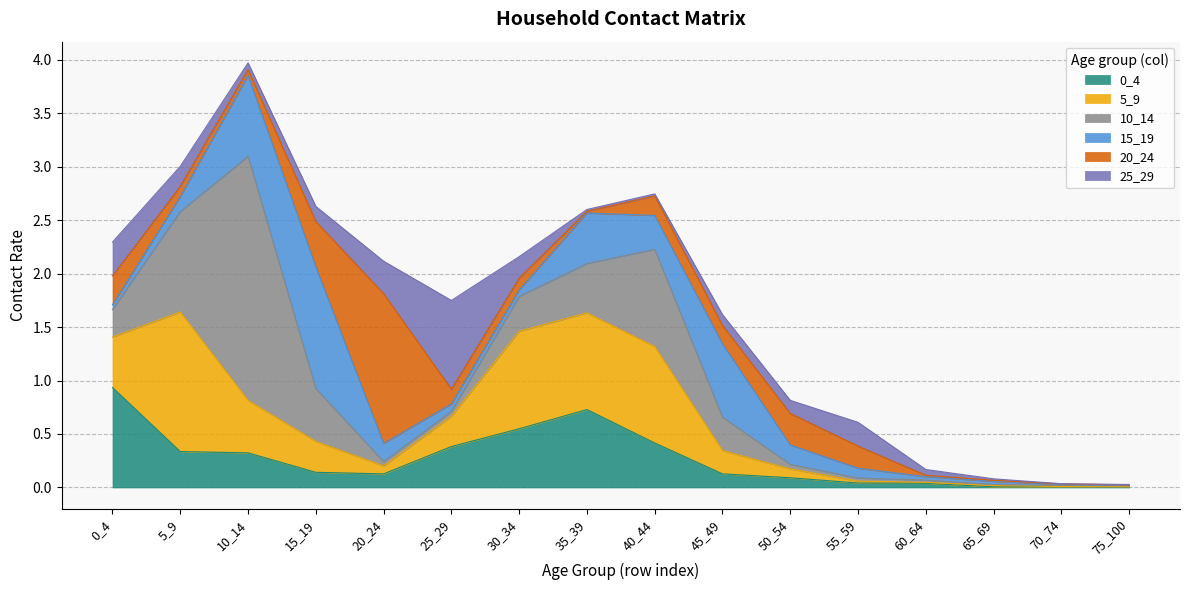

Reading left to right, what are all the values shown in this chart?

0_4: 0.9	0.3	0.3	0.1	0.1	0.4	0.5	0.7	0.4	0.1	0.1	0.0	0.0	0.0	0.0	0.0
5_9: 0.5	1.3	0.5	0.3	0.1	0.3	0.9	0.9	0.9	0.2	0.1	0.0	0.0	0.0	0.0	0.0
10_14: 0.3	0.9	2.3	0.5	0.0	0.0	0.3	0.5	0.9	0.3	0.0	0.0	0.0	0.0	0.0	0.0
15_19: 0.0	0.1	0.8	1.1	0.2	0.1	0.1	0.5	0.3	0.7	0.2	0.1	0.0	0.0	0.0	0.0
20_24: 0.3	0.1	0.1	0.4	1.4	0.1	0.1	0.0	0.2	0.2	0.3	0.2	0.0	0.0	0.0	0.0
25_29: 0.3	0.2	0.1	0.1	0.3	0.8	0.2	0.0	0.0	0.1	0.1	0.2	0.1	0.0	0.0	0.0